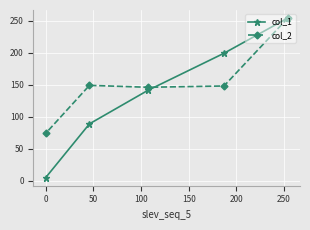

True or false: col_1 has more than 1 points higher than both neighbors.

False